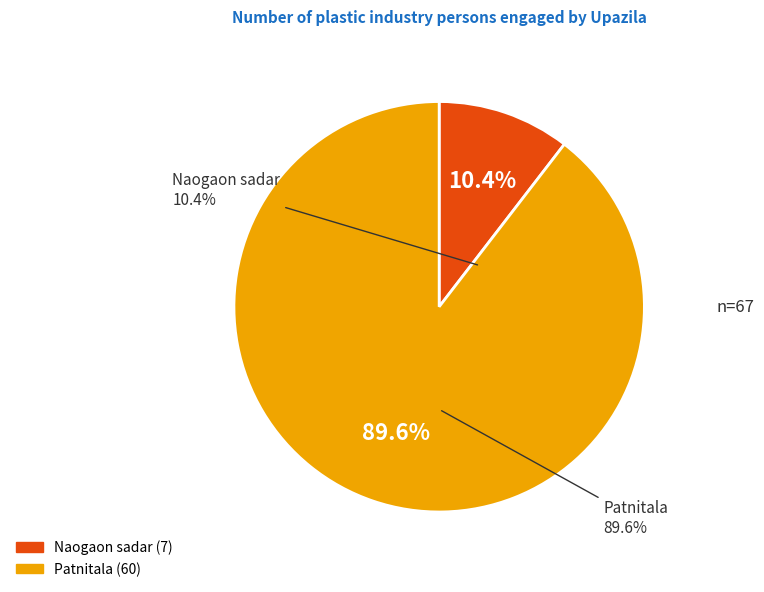

To the nearest percent, what percentage of the pie is Naogaon sadar?

10%